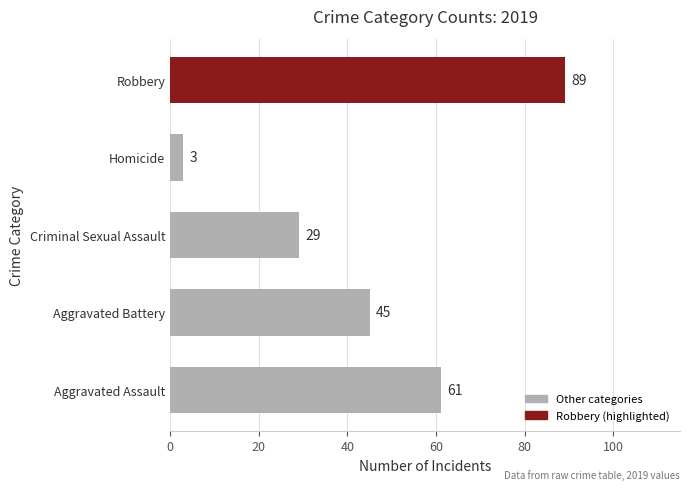

The chart shows a value of 29 at Criminal Sexual Assault. True or false?

True